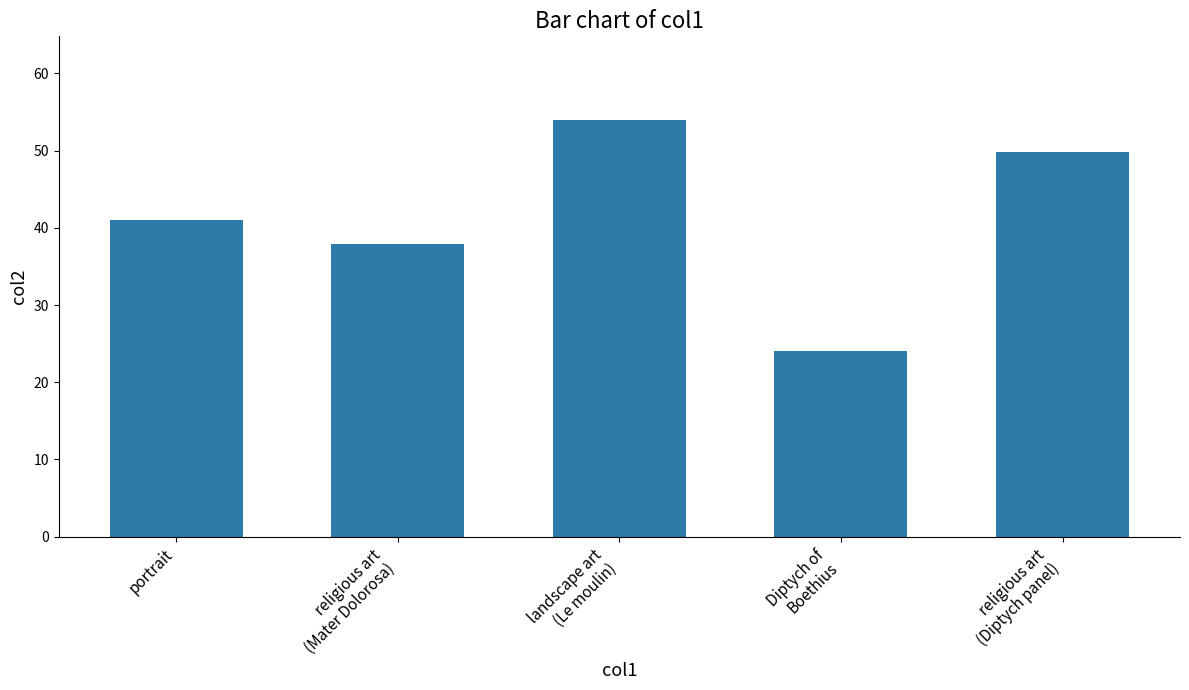

What is the value of the 1st bar from the left?

41.0